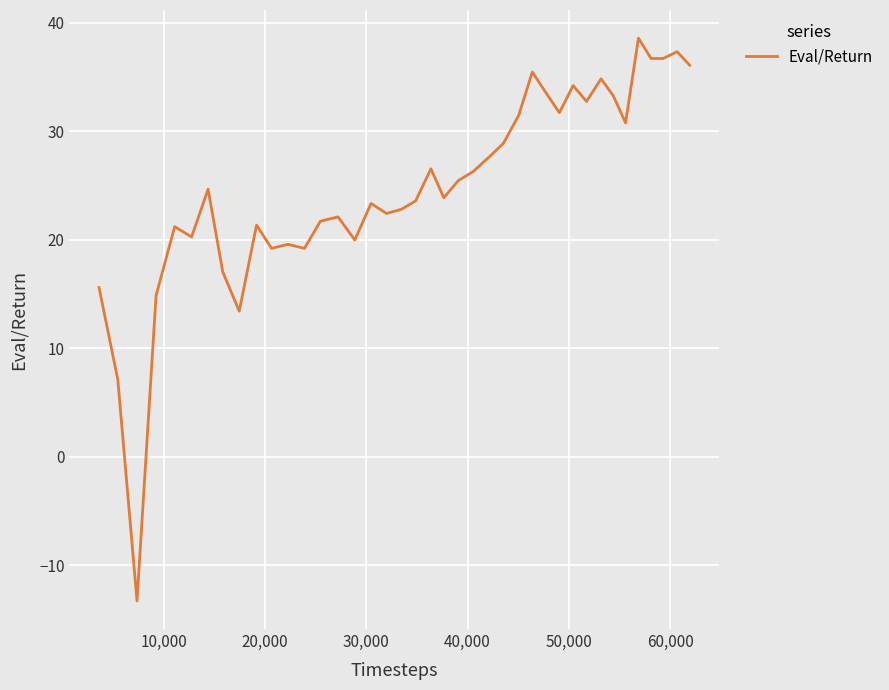

What is the greatest value displayed?

38.6